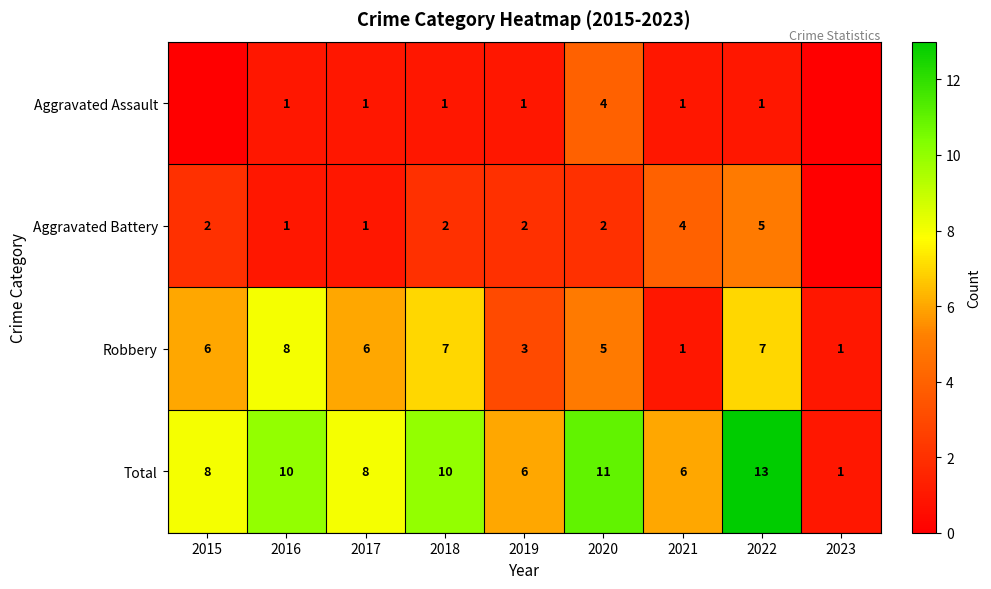

What value does the Robbery series have at 2015?

6